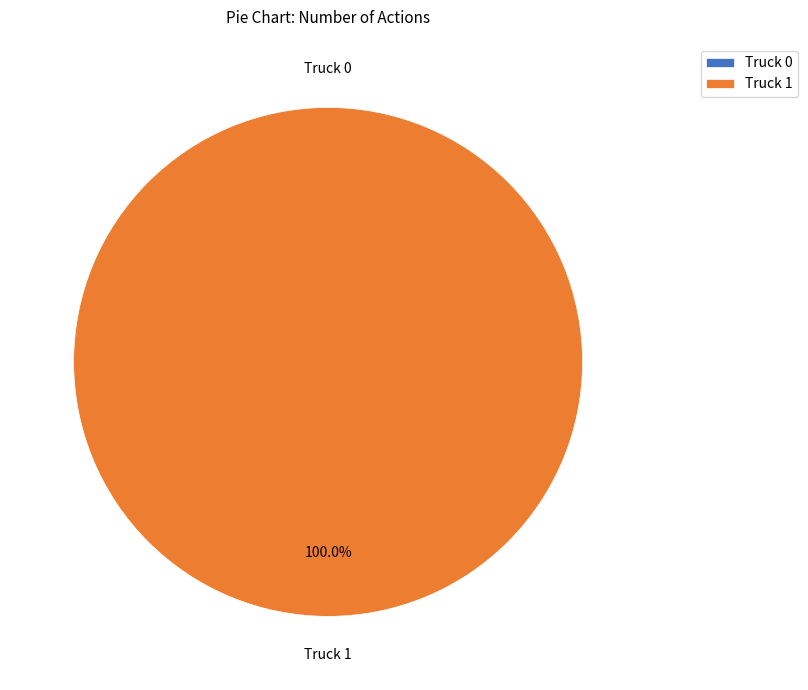

What percentage is the Truck 1 slice, to the nearest percent?

100%